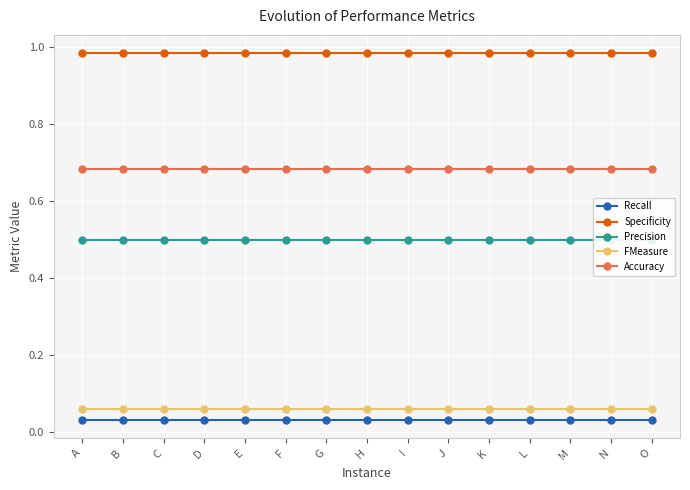

Is it true that FMeasure equals 0.1 at K?

True